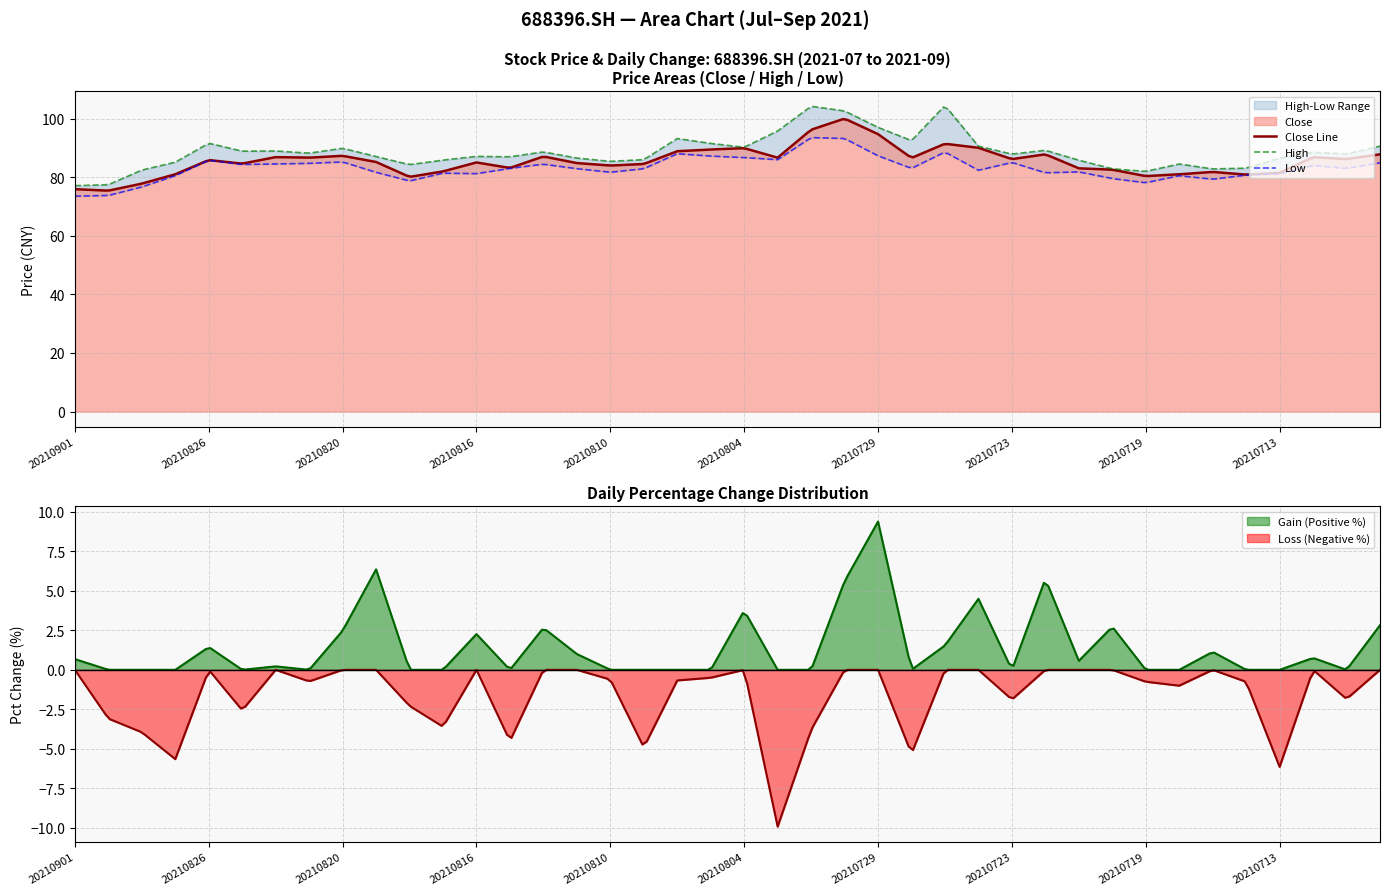

True or false: pct_chg has a value of -0.6 at 20210810.

True